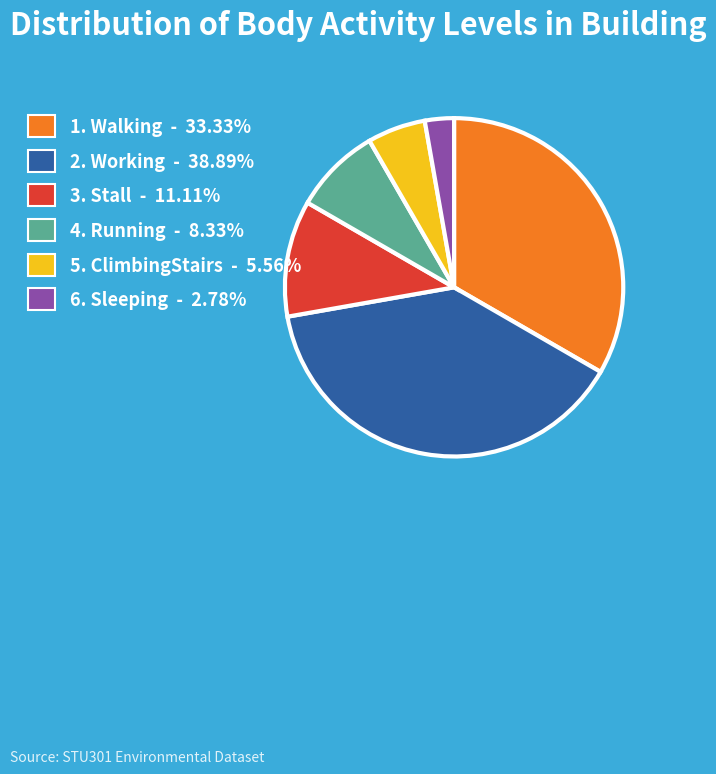

Is there a majority slice in this chart?

No